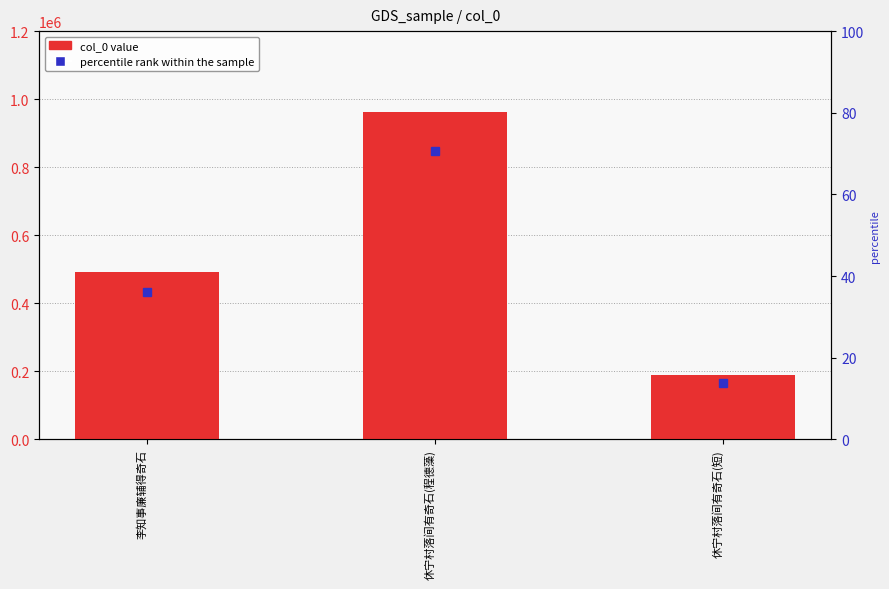

List the labels in order of value, largest first.

休宁村落间有奇石(程德藻), 李知事廉辅得奇石, 休宁村落间有奇石(短)